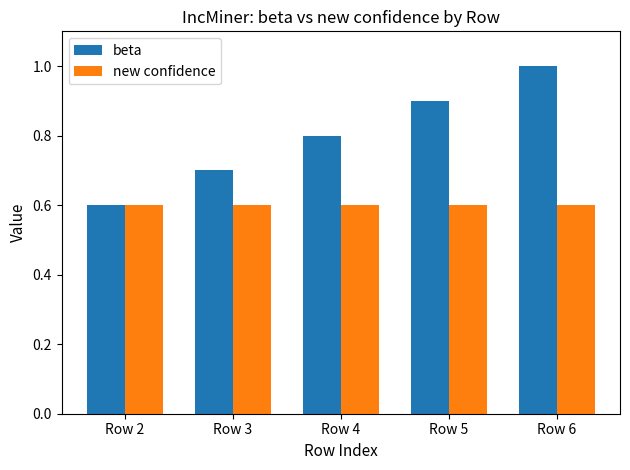

What is the value of the beta bar at the 3rd from the left?

0.8